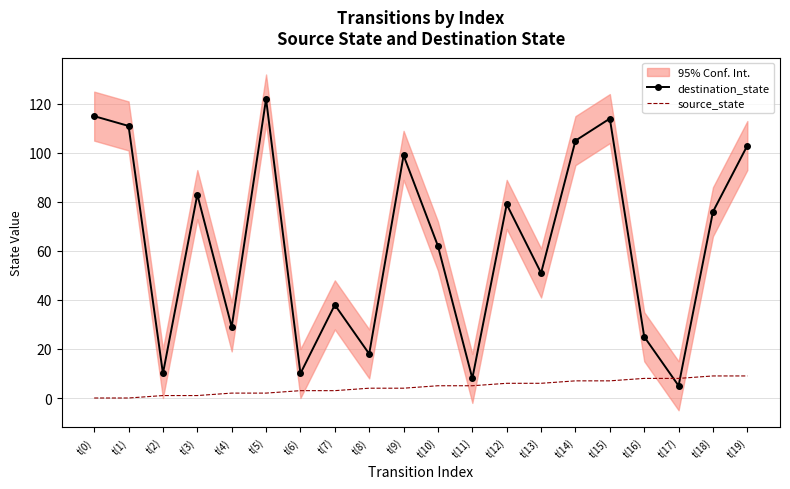

What is the total value across all series at t(19)?

112